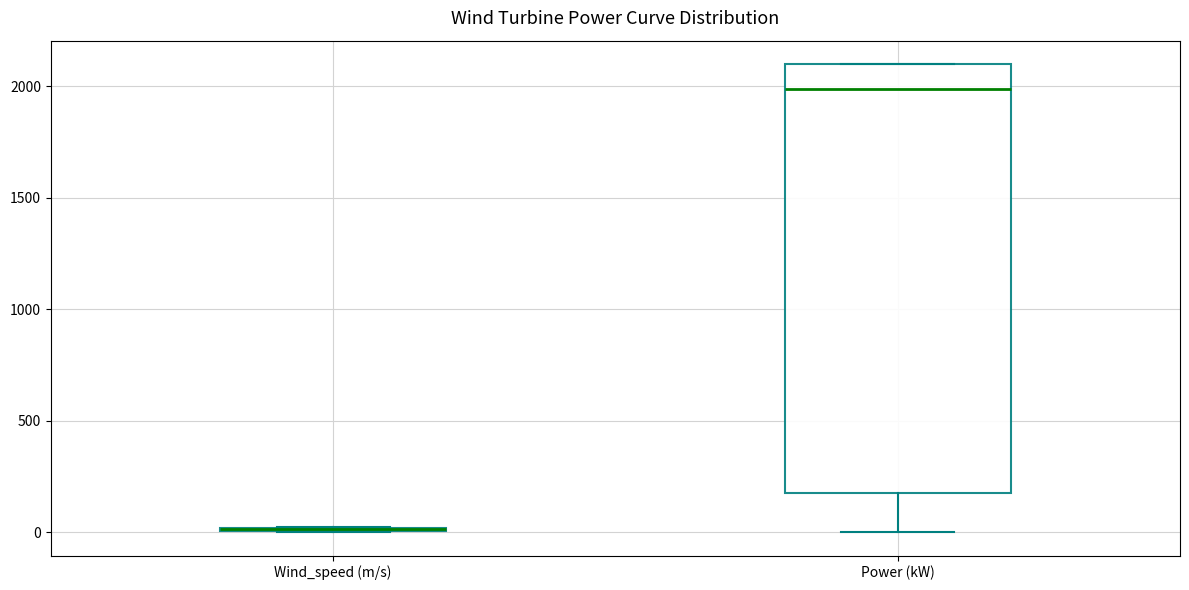

Reading left to right, transcribe this box plot: for each box, give where its median line is, the range the box spans, and where its two whiskers end, as read against the y-axis. The values are not printed on the chart, so give them approximately, as read against the axis.

Wind_speed (m/s): box collapsed to a line at 0, whiskers 0 to 50
Power (kW): median 2000, box 200 to 2100, whiskers 0 to 2100